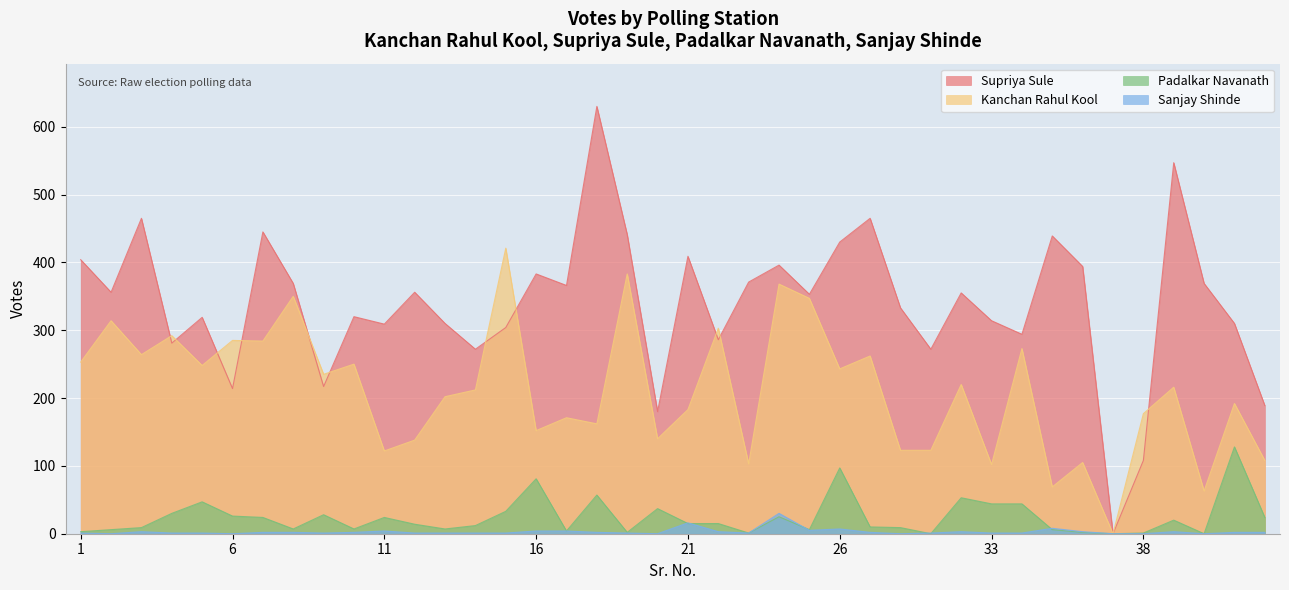

How many lines are shown in the chart?

4